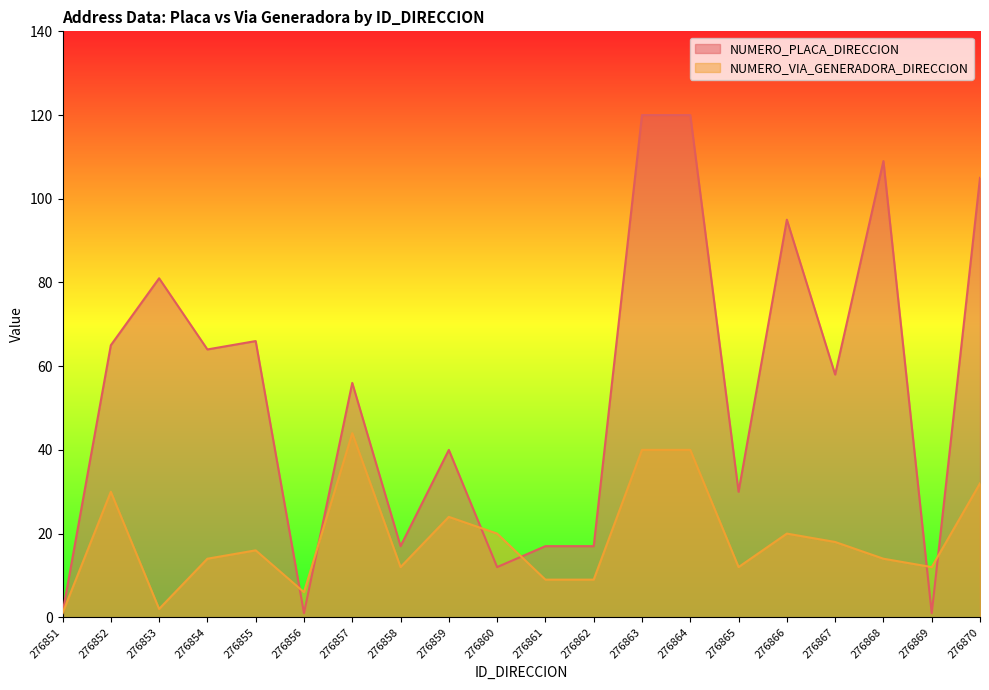

Does the chart display data point markers on the line(s)?

No